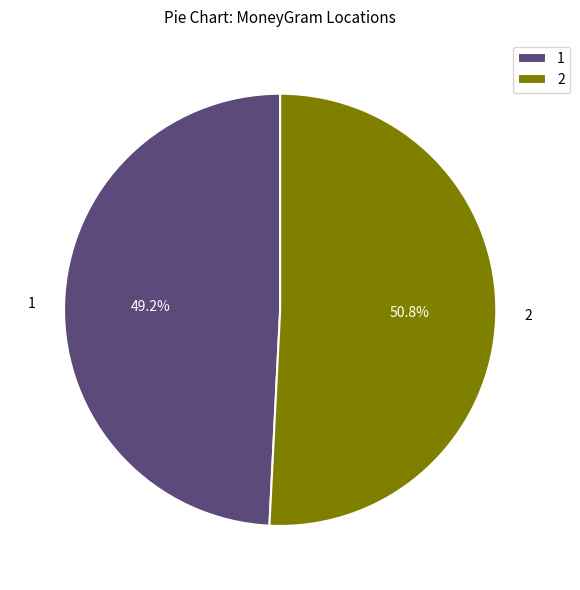

What percentage do 1 and 2 together represent?

100.0%